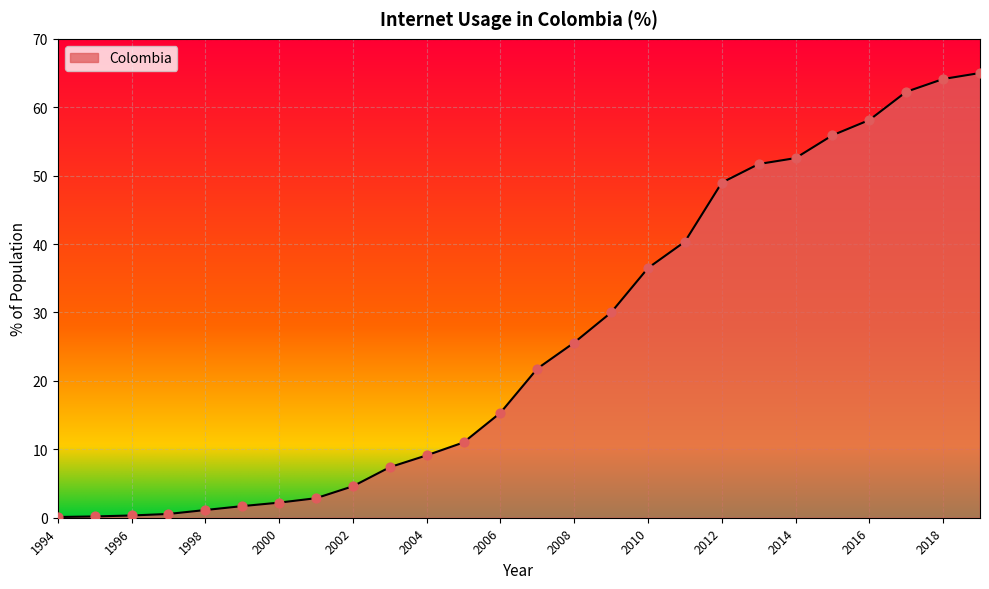

What is the greatest value displayed?

65.0